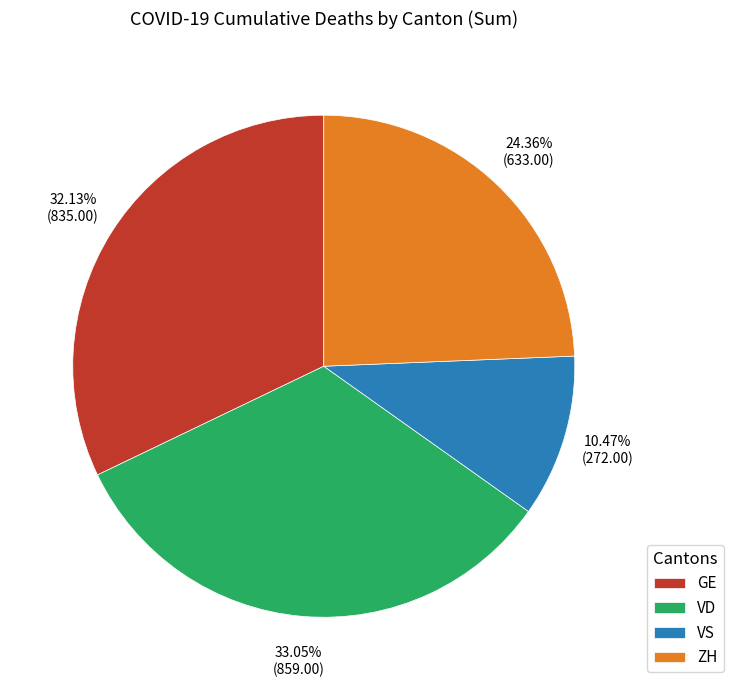

Approximately how many times larger is the value at GE compared to VS?

3.1